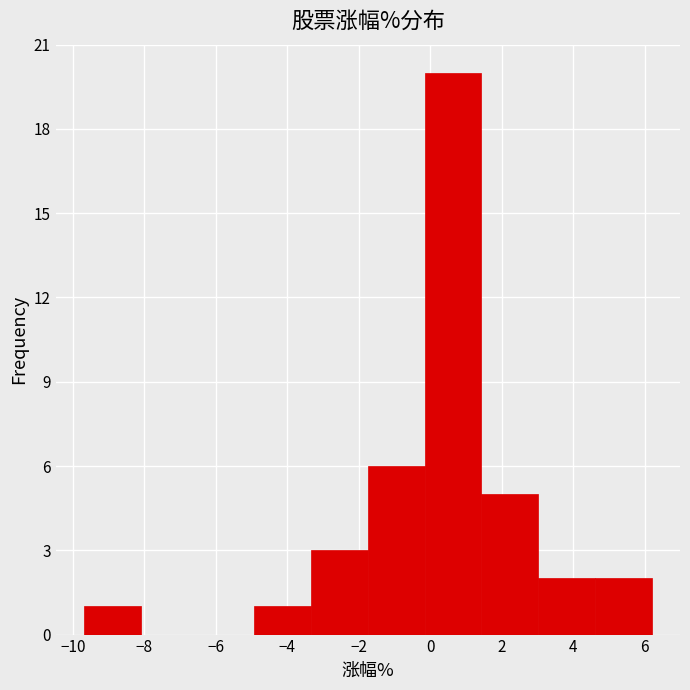

Reading left to right, list every bar in this chart as the range it spans on the x-axis followed by its height. Neither the bar edges nor the heights are printed on the chart, so give them approximately, as read against the axes.

-9.6 to -8.2: 1
-8.2 to -6.6: 0
-6.6 to -5.0: 0
-5.0 to -3.4: 1
-3.4 to -1.8: 3
-1.8 to -0.2: 6
-0.2 to 1.4: 20
1.4 to 3.0: 5
3.0 to 4.6: 2
4.6 to 6.2: 2